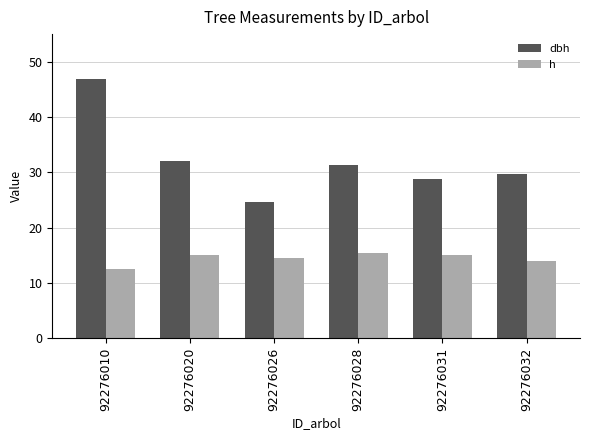

Where is dbh nearest to the value 35?

92276020